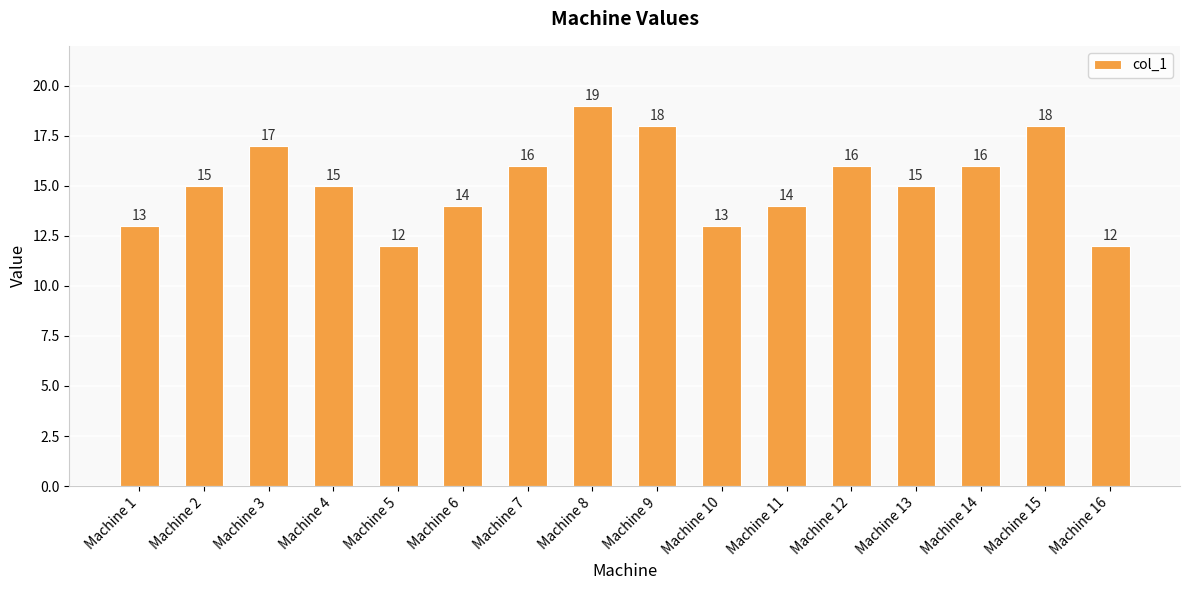

What is the value of the 15th bar from the left?

18